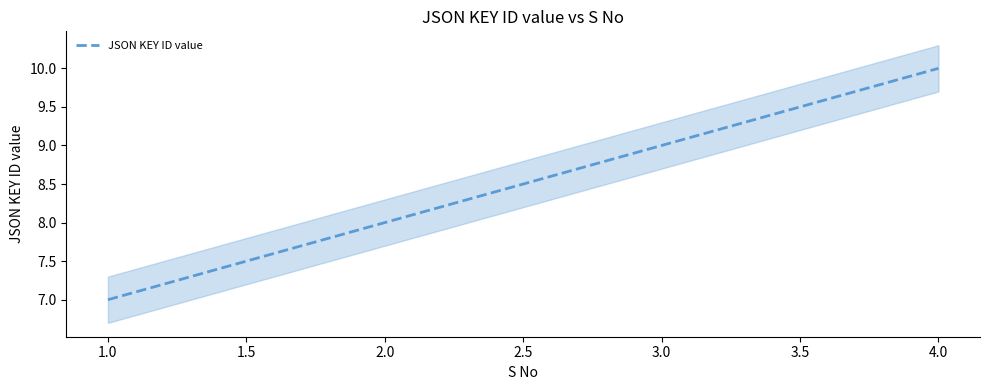

What is the average value?

8